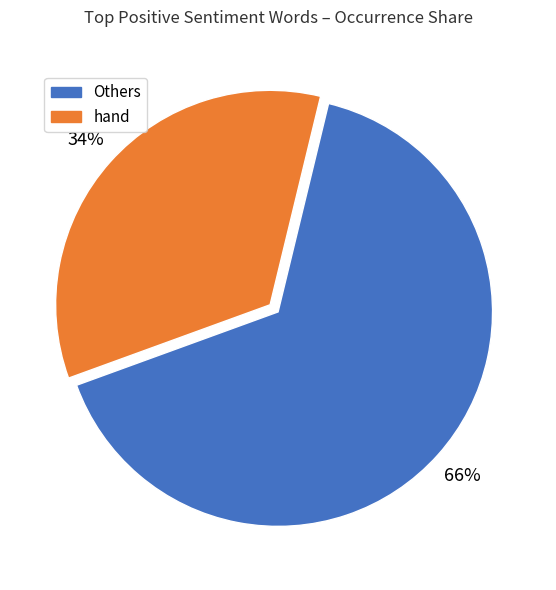

Is there a majority slice in this chart?

Yes